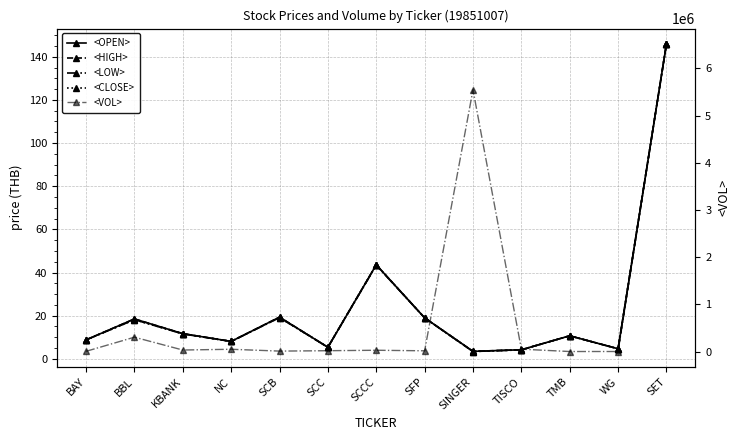

List the series in order of their peak value, highest first.

<VOL>, <OPEN>, <HIGH>, <LOW>, <CLOSE>